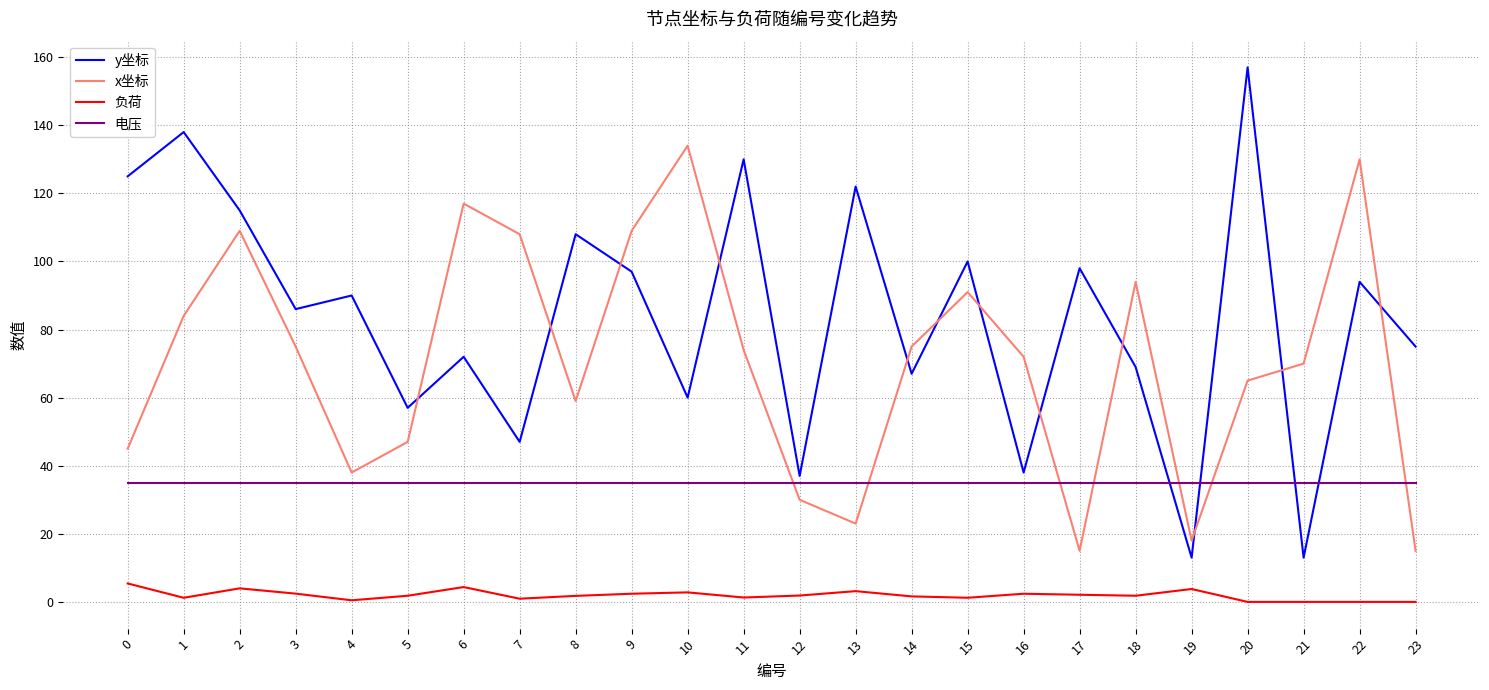

What value does the 电压 series have at 8?

35.0